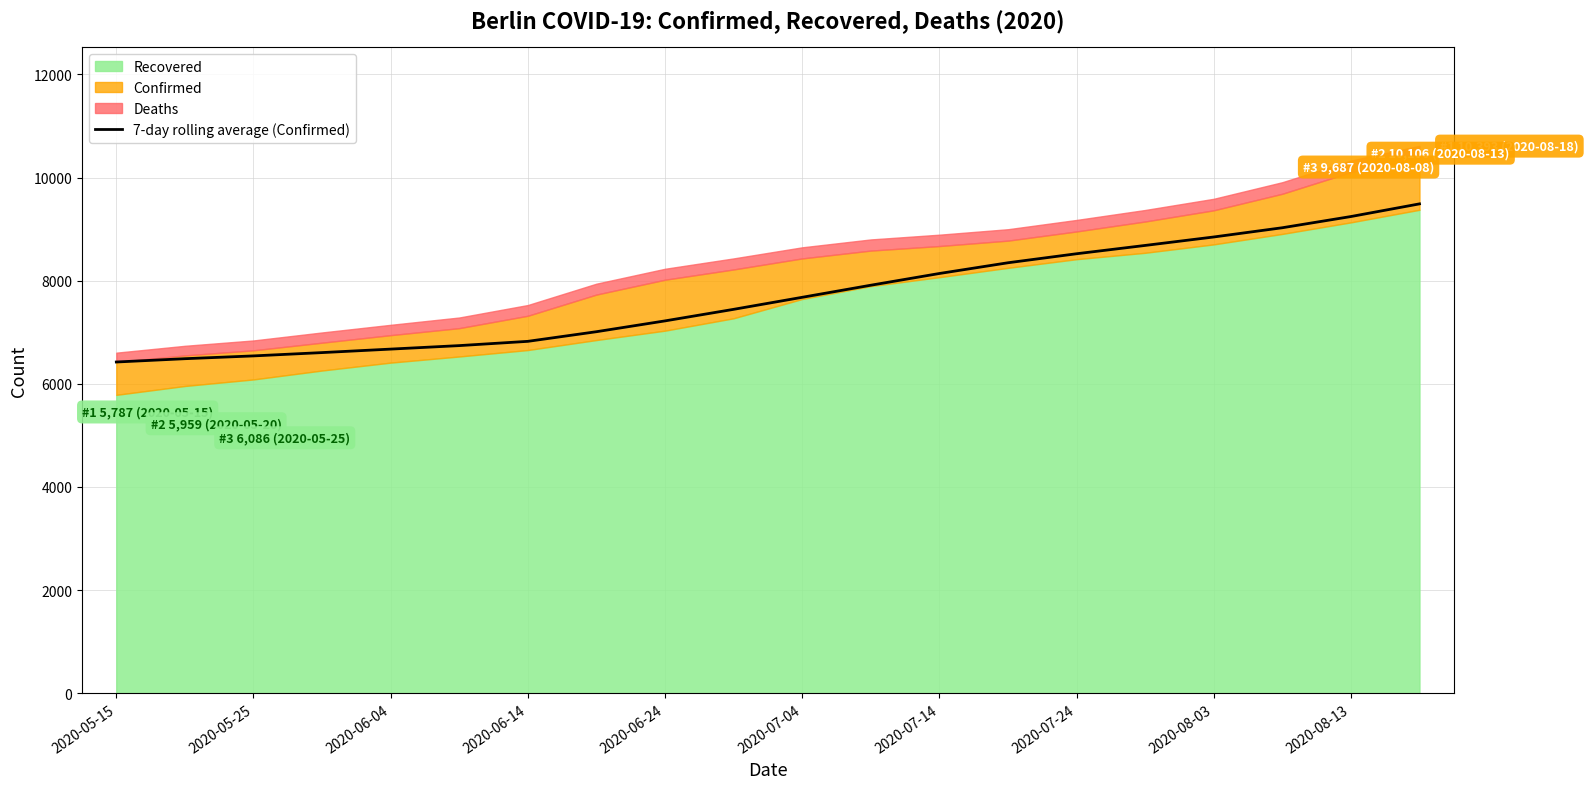

Reading left to right, transcribe all the data shown in this chart.

6424.0	6488.0	6542.3	6606.5	6674.2	6742.0	6824.7	7011.6	7221.3	7445.3	7678.7	7913.0	8140.4	8348.6	8523.4	8684.7	8848.6	9027.7	9245.0	9490.7